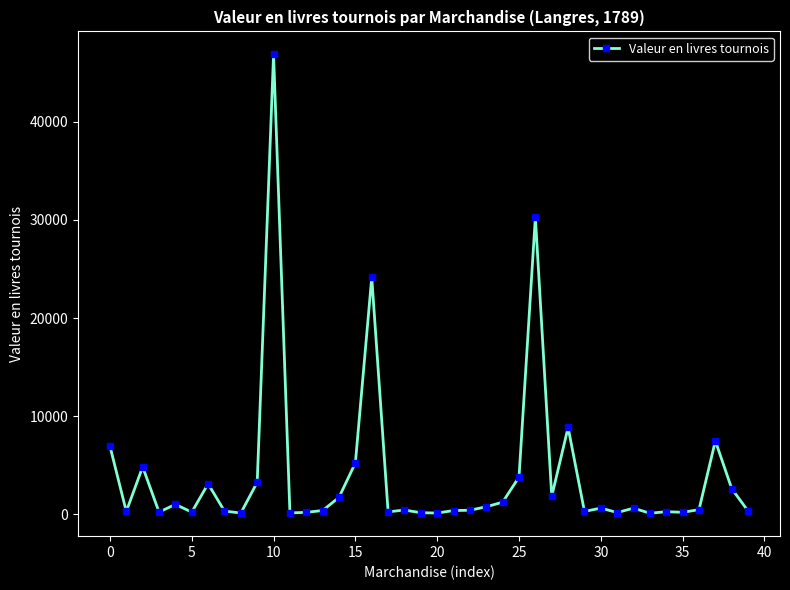

How many interior local valleys (lower than both neighbors) does the data have?

12